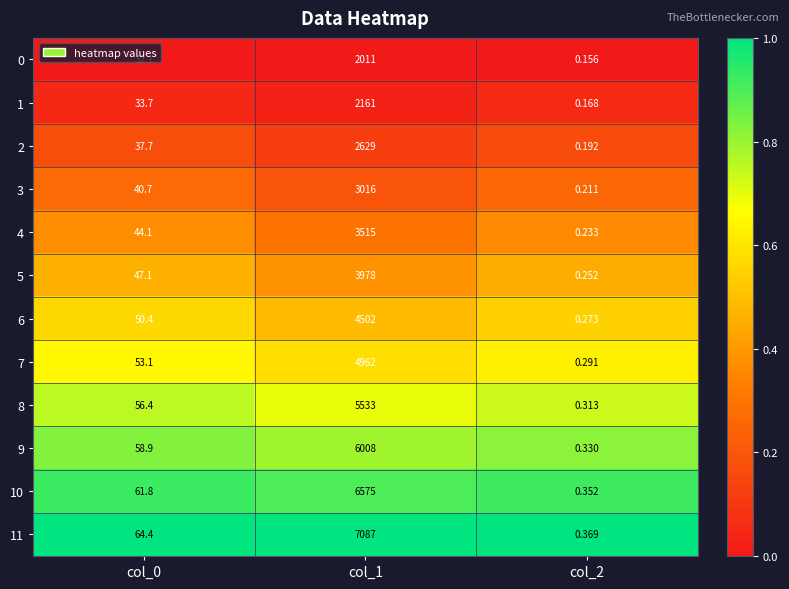

Is the value of 9 at col_2 greater than the value of 4 at col_0?

No